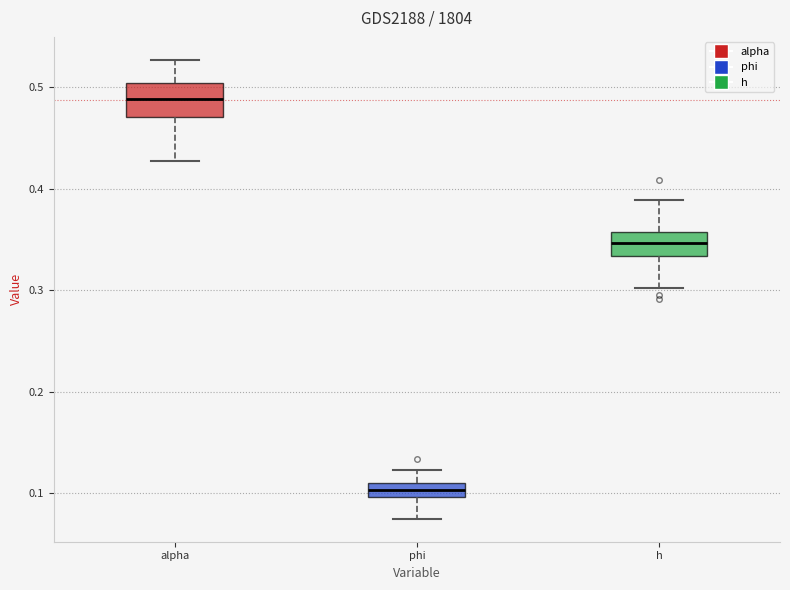

Where is the upper edge of the box for h on the y-axis? The values are not printed on the chart, so give them approximately, as read against the axis.

0.36